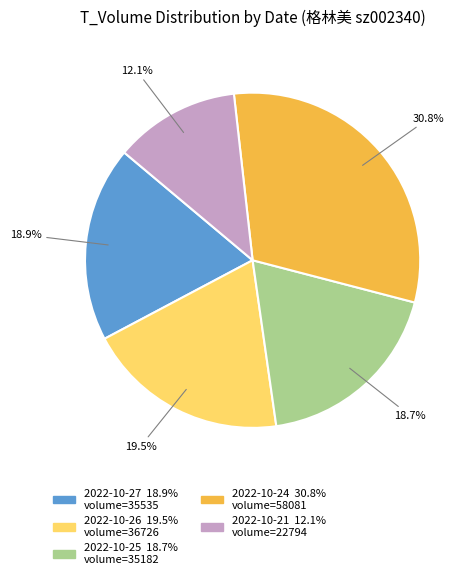

Does any single category account for the majority?

No